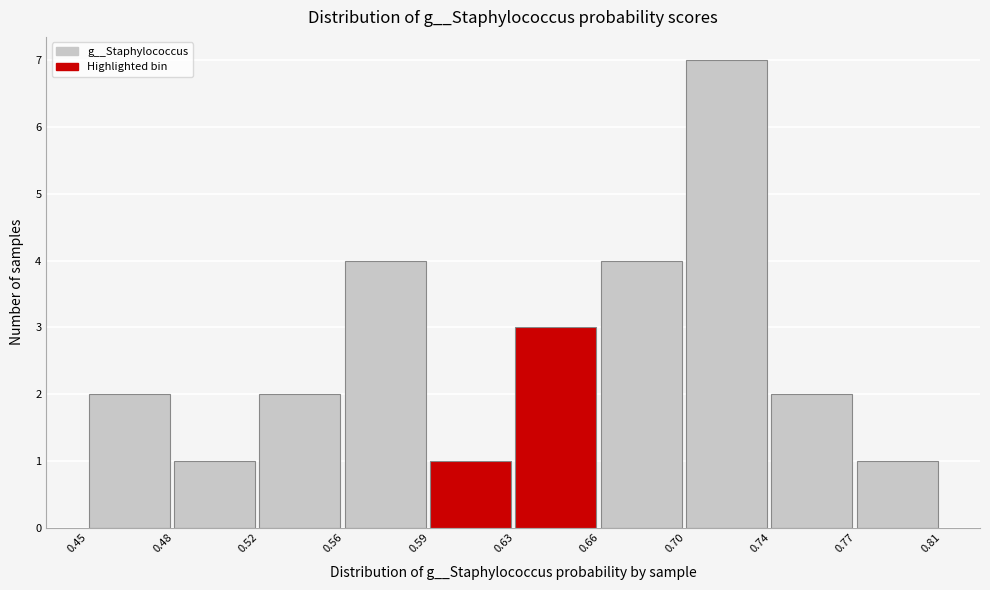

Reading right to left, extract all data points from this chart.

0.77=1	0.74=2	0.70=7	0.66=4	0.63=3	0.59=1	0.56=4	0.52=2	0.48=1	0.45=2